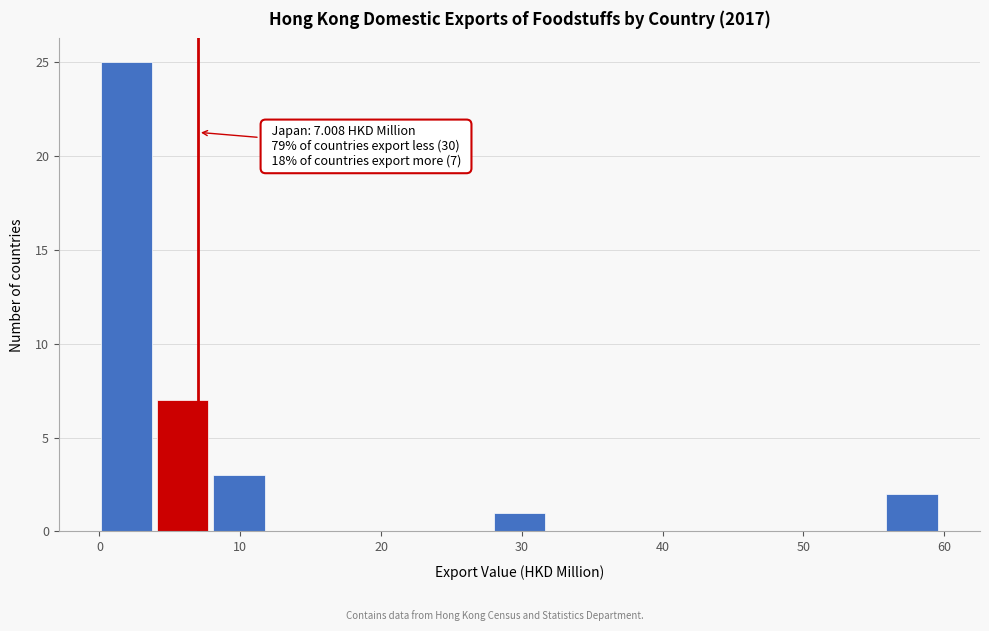

Read against the x-axis, roughly where is the centre of the tallest bar?

2